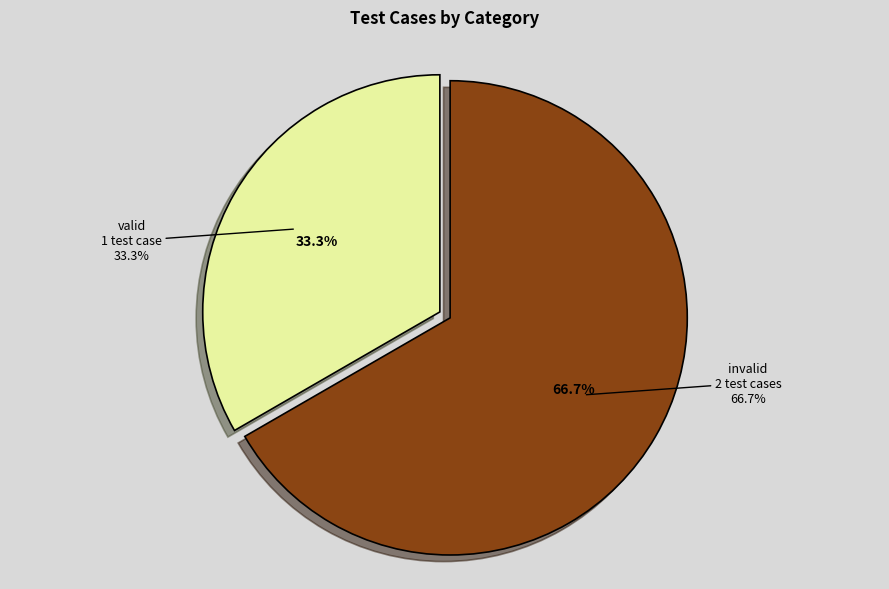

Count the number of slices in the pie.

2